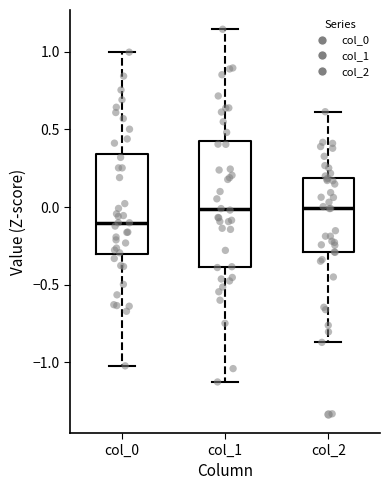

Reading left to right, transcribe this box plot: for each box, give where its median line is, the range the box spans, and where its two whiskers end, as read against the y-axis. The values are not printed on the chart, so give them approximately, as read against the axis.

col_0: median -0.10, box -0.30 to 0.35, whiskers -1.00 to 1.00
col_1: median 0.00, box -0.40 to 0.40, whiskers -1.15 to 1.15
col_2: median 0.00, box -0.30 to 0.20, whiskers -0.85 to 0.60